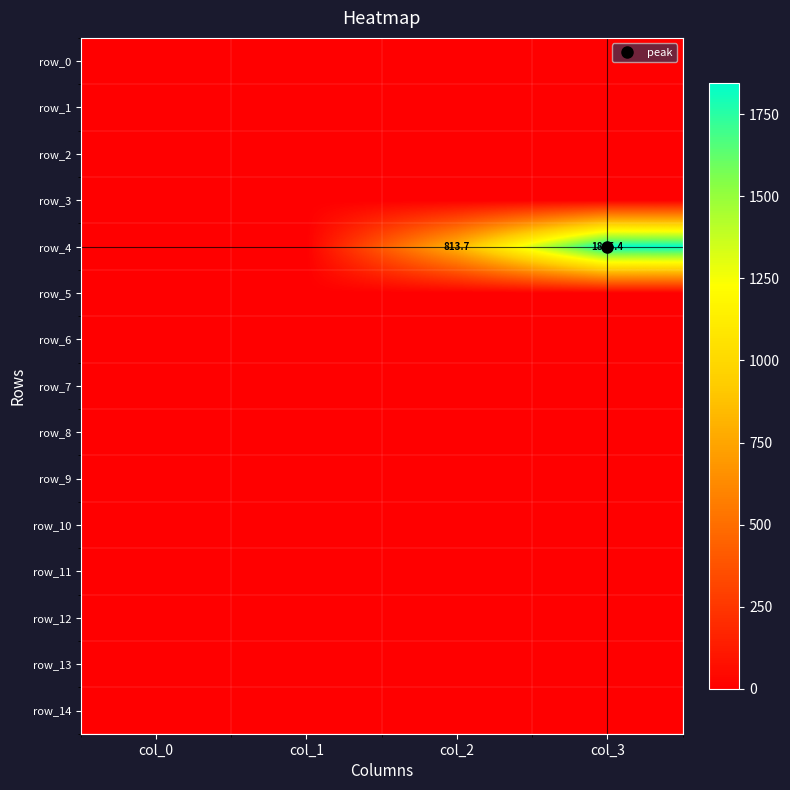

What is the difference between the highest and lowest values at col_3?

1845.4